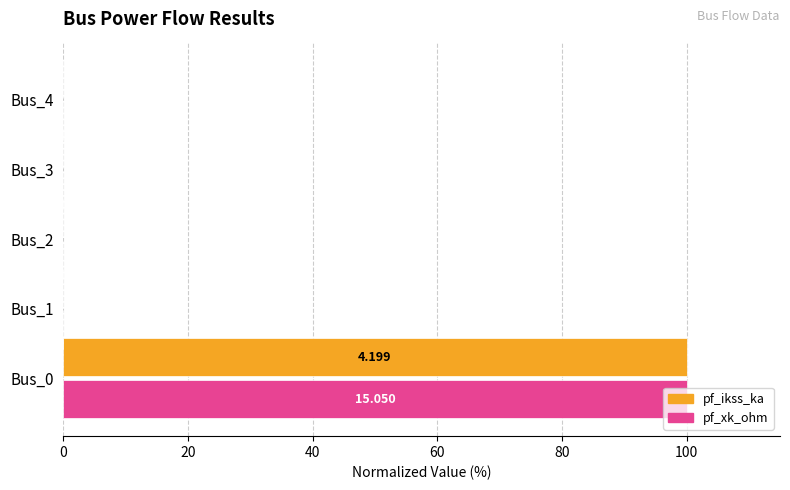

How many distinct data groups are displayed?

2